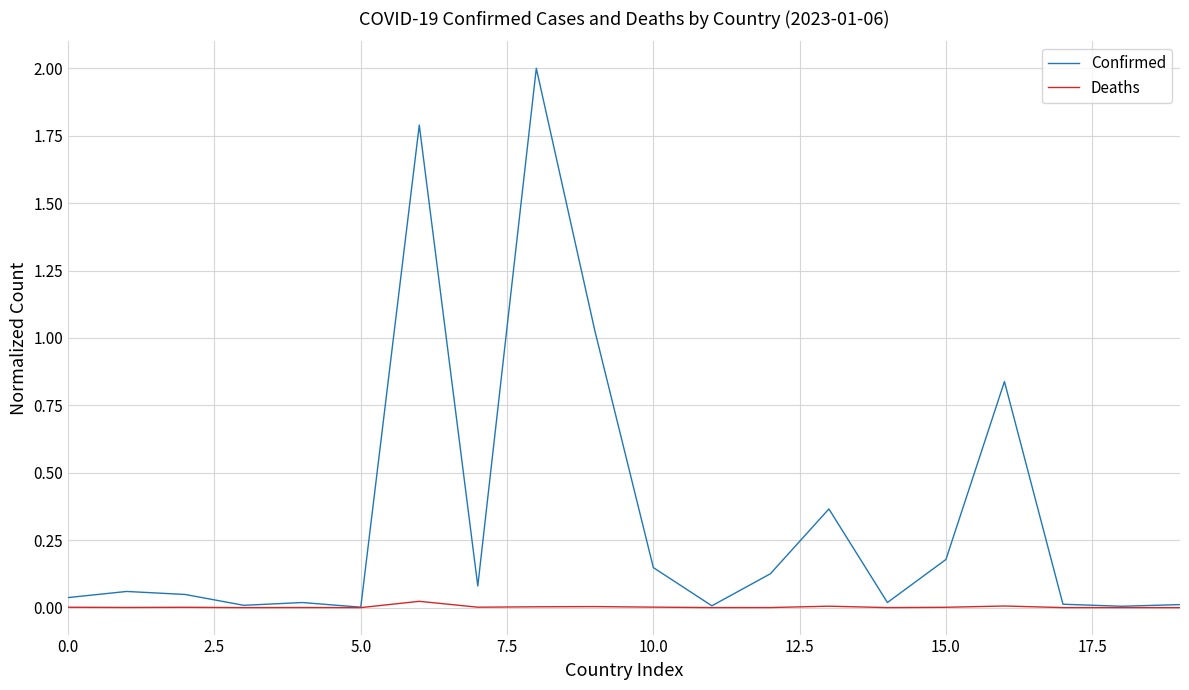

How many series are shown in this chart?

2